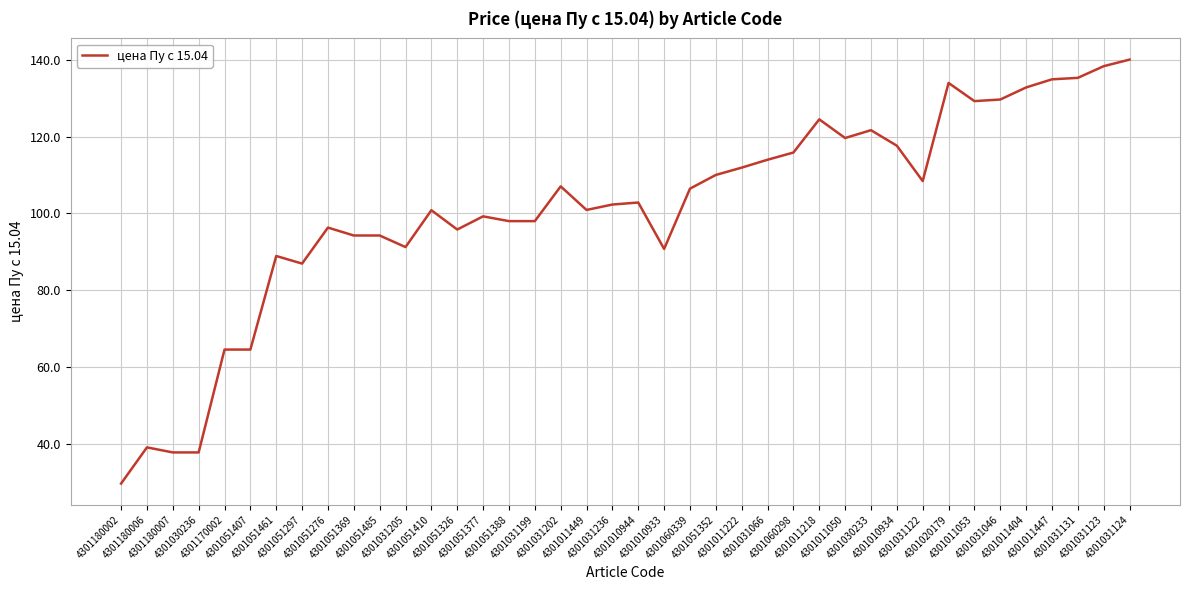

What is the maximum value shown in the chart?

140.0